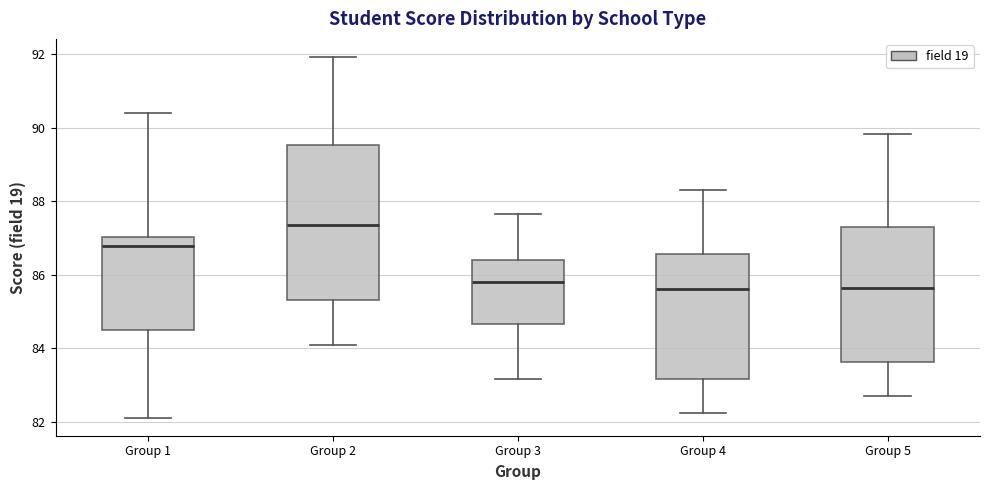

Reading left to right, read every box against the y-axis: the position of its median line, the range the box covers, and the ends of its whiskers. The values are not printed on the chart, so give them approximately, as read against the axis.

Group 1: median 86.8, box 84.6 to 87.0, whiskers 82.2 to 90.4
Group 2: median 87.4, box 85.4 to 89.6, whiskers 84.0 to 92.0
Group 3: median 85.8, box 84.6 to 86.4, whiskers 83.2 to 87.6
Group 4: median 85.6, box 83.2 to 86.6, whiskers 82.2 to 88.4
Group 5: median 85.6, box 83.6 to 87.2, whiskers 82.8 to 89.8